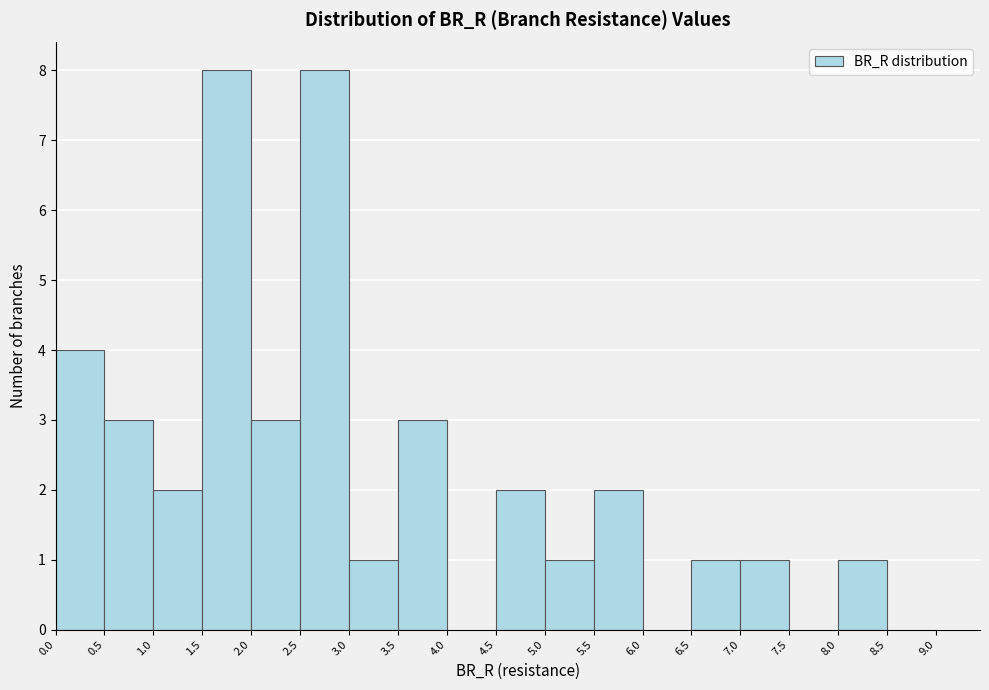

What is the height of the bar covering 4.5 to 5.0 on the x-axis? The values are not printed on the chart, so give them approximately, as read against the axis.

2